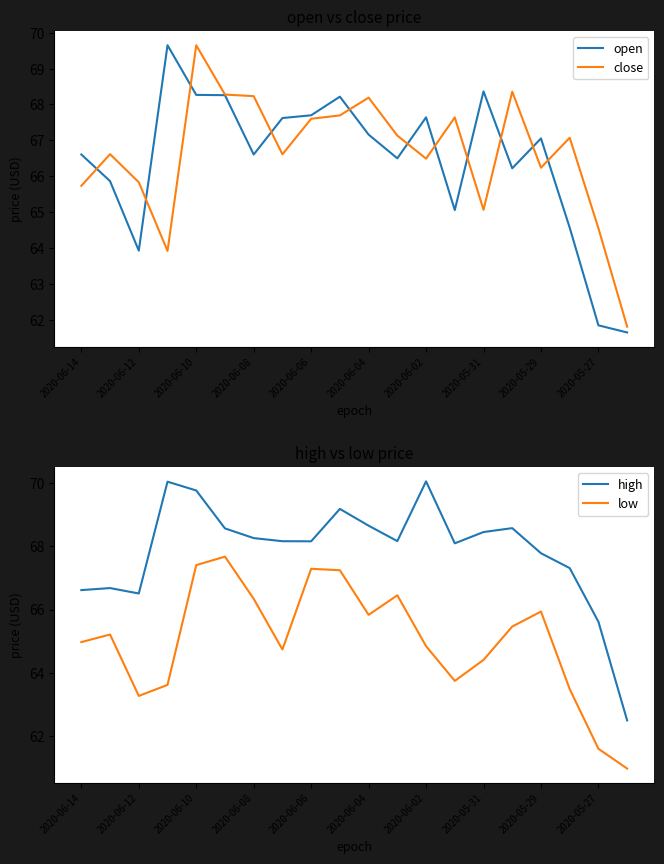

The value of low at 11 is 33.6. True or false?

False